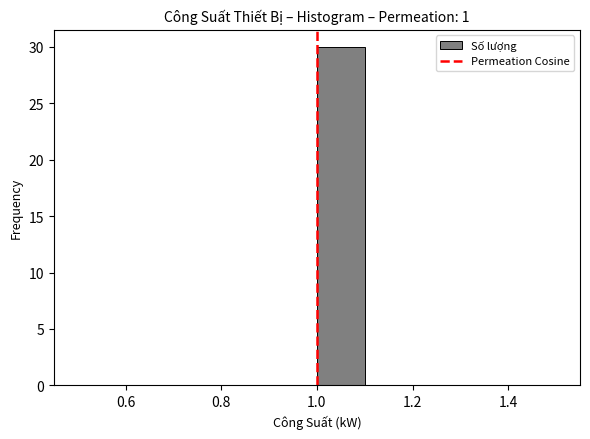

Reading left to right, list every bar in this chart as the range it spans on the x-axis followed by its height. The values are not printed on the chart, so give them approximately, as read against the axis.

0.5 to 0.6: 0
0.6 to 0.7: 0
0.7 to 0.8: 0
0.8 to 0.9: 0
0.9 to 1.0: 0
1.0 to 1.1: 30
1.1 to 1.2: 0
1.2 to 1.3: 0
1.3 to 1.4: 0
1.4 to 1.5: 0